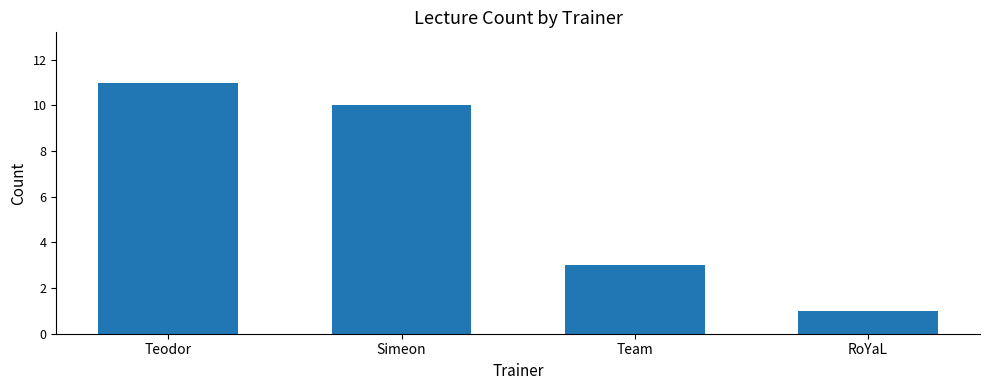

Which label corresponds to the smallest value in the chart?

RoYaL